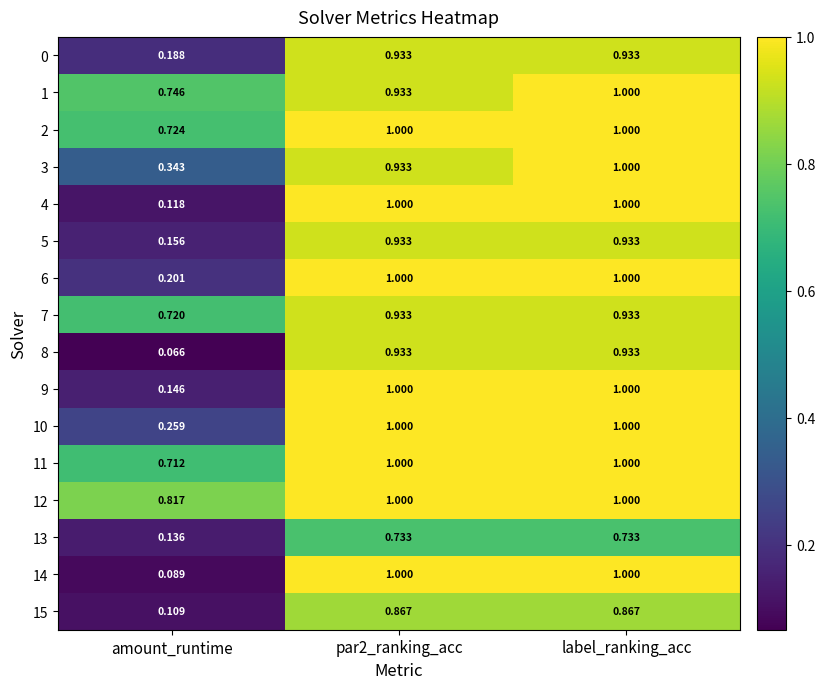

Which category has the lowest value in the 9 series?

amount_runtime